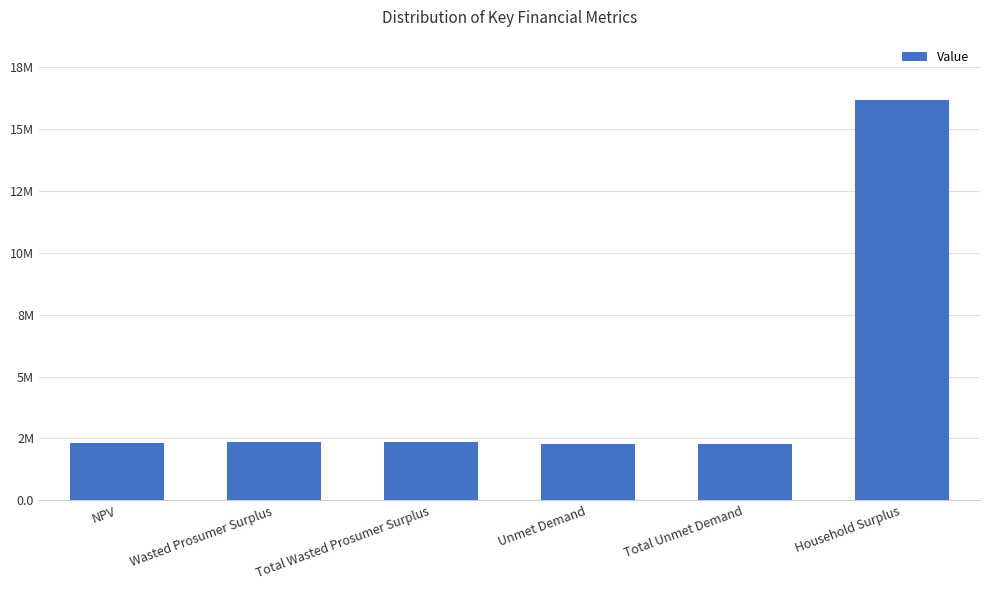

What is the maximum value shown in the chart?

16185551.8